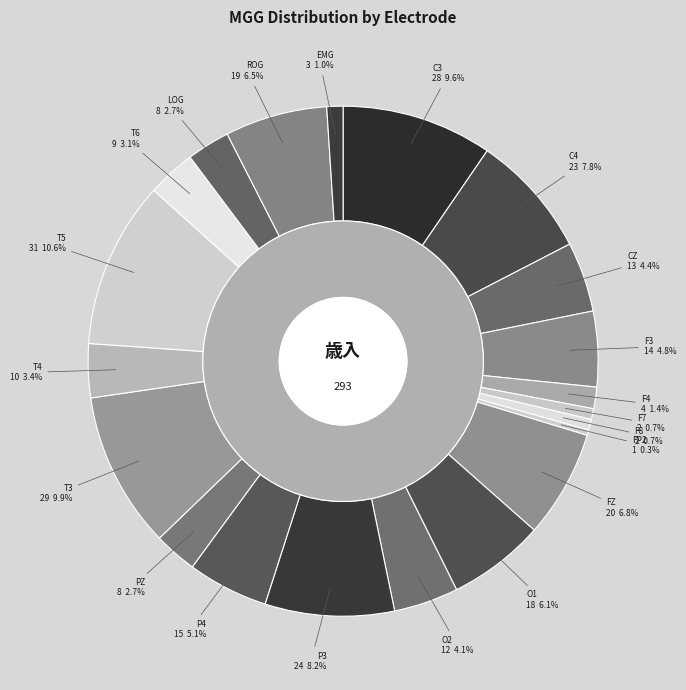

The F8 slice represents 11% of the pie. True or false?

False